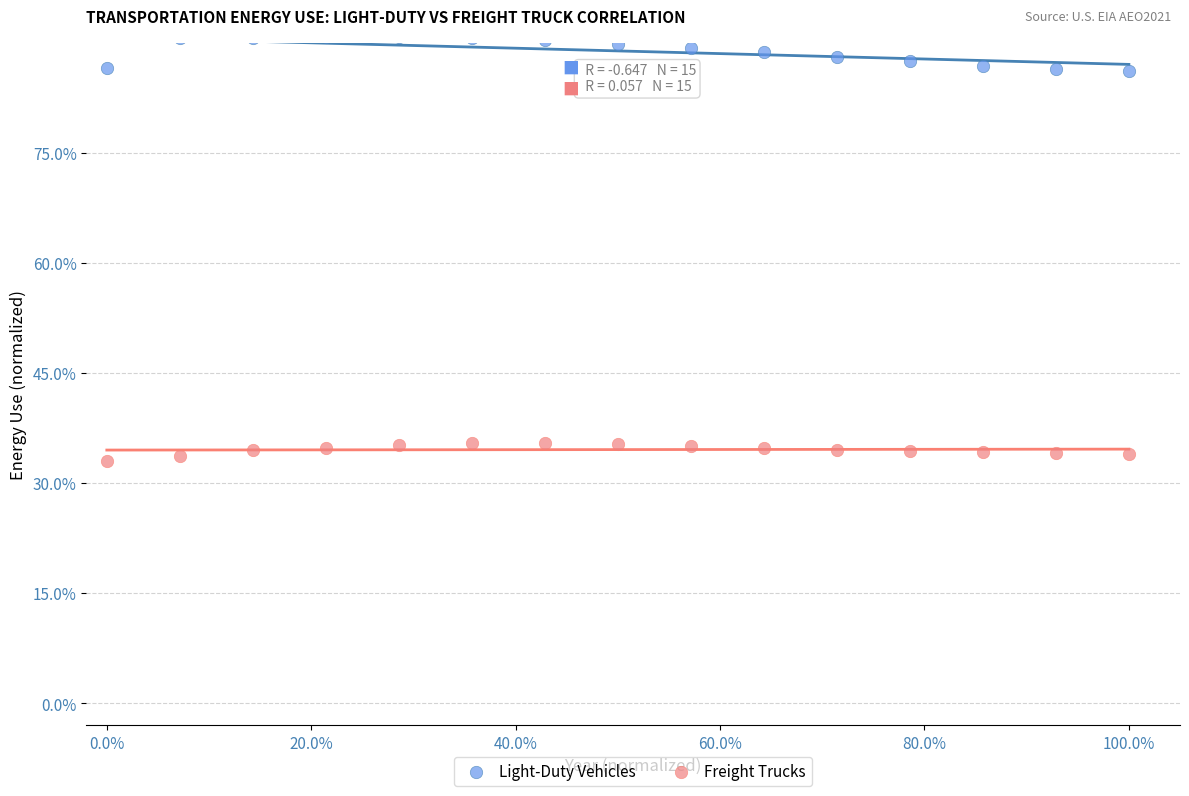

Across all data points, what is the range of X values (max minus min)?

100.0